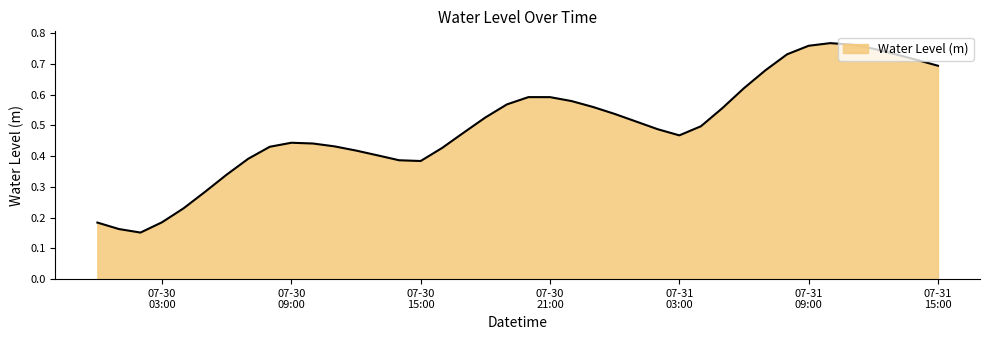

What is the label of the 18th point from the left?

2023-07-30 17:00:00